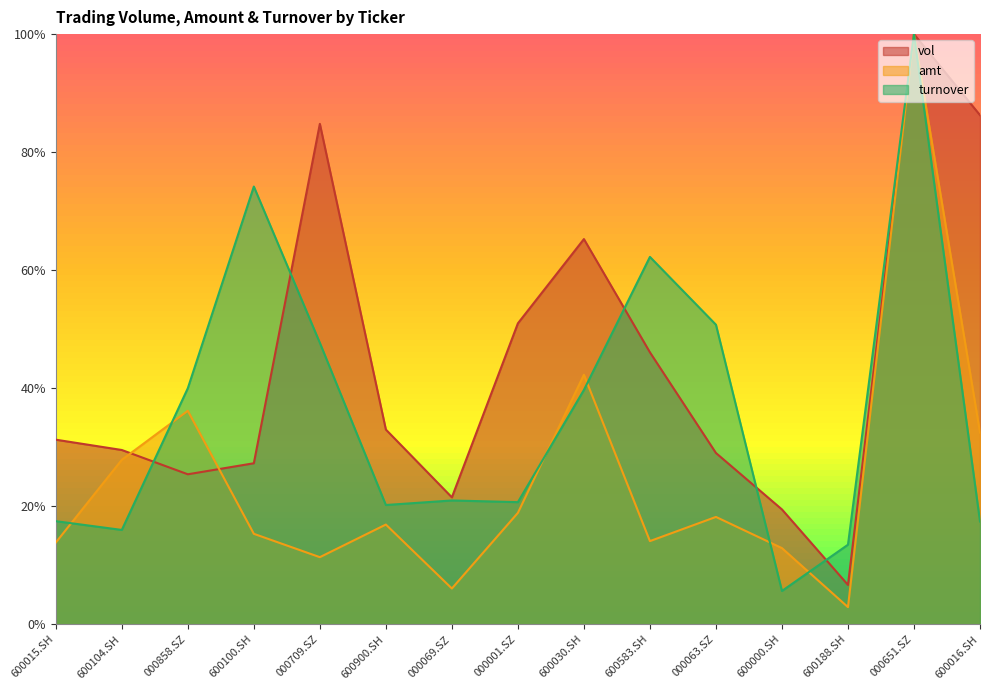

What is the highest value of the amt series?

1.0